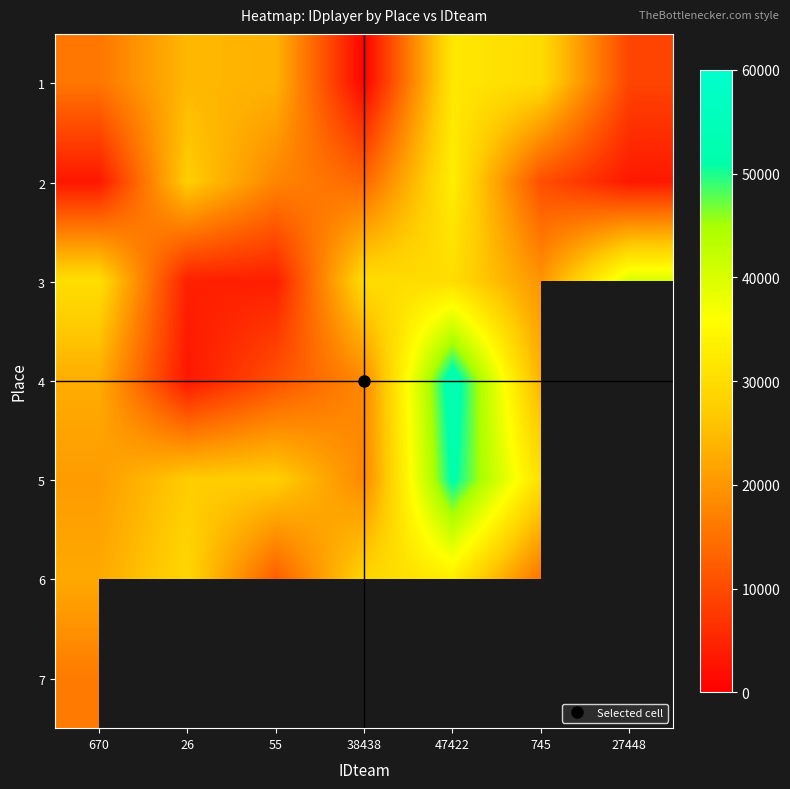

Where is 2 nearest to the value 18030?

55